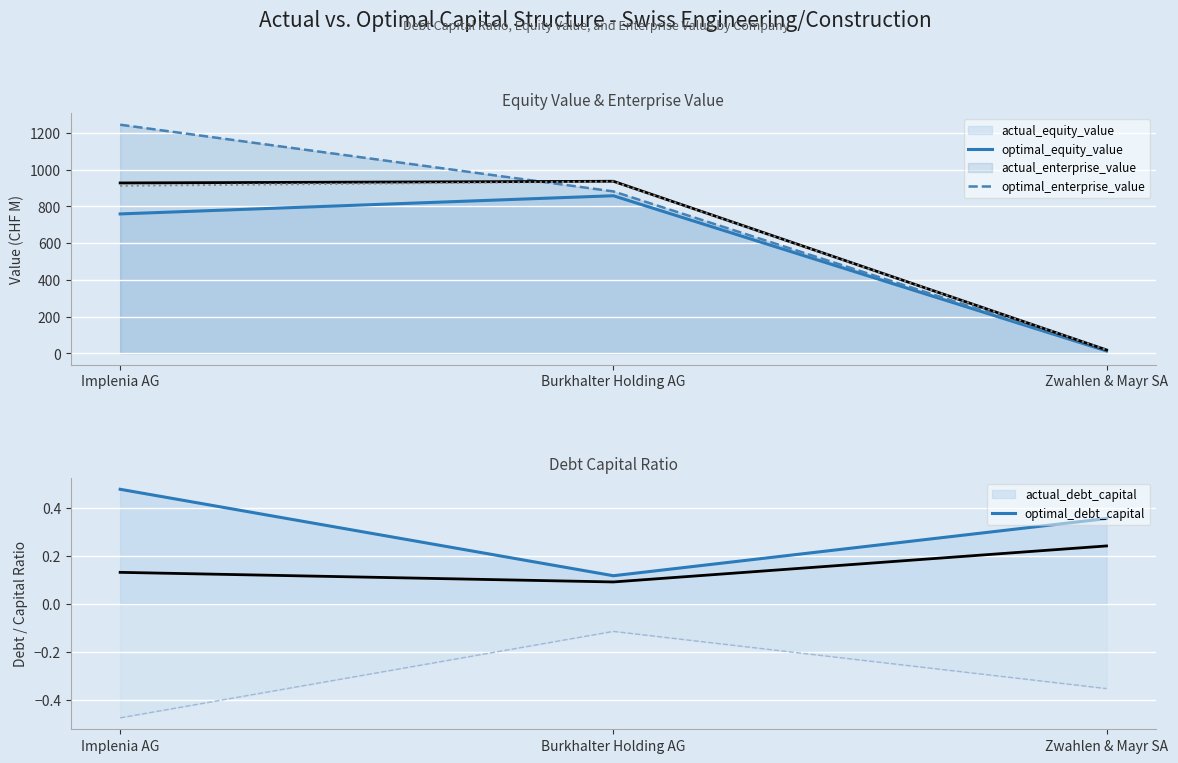

Which series has the widest spread of values?

actual_enterprise_value